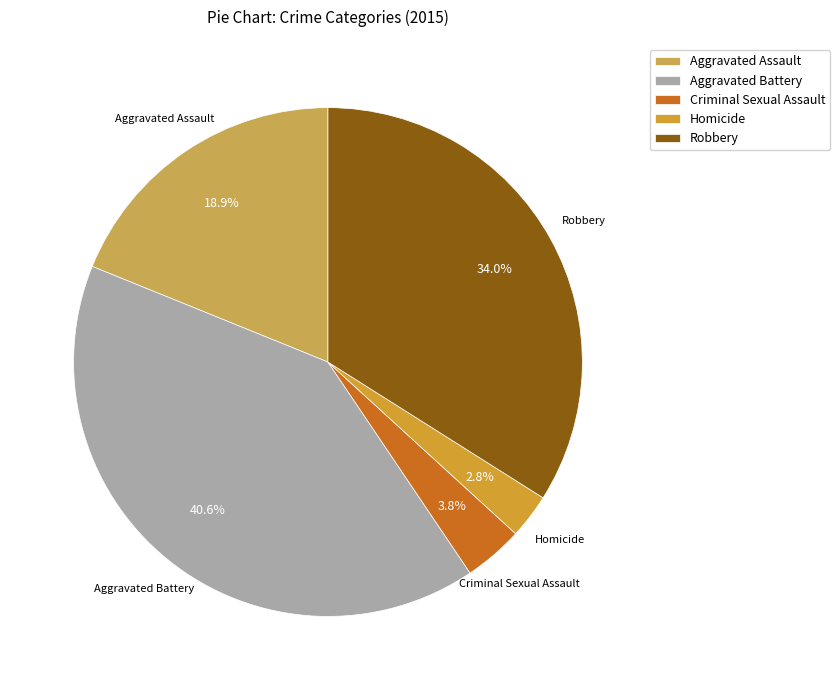

Is Aggravated Assault the majority of the pie?

No